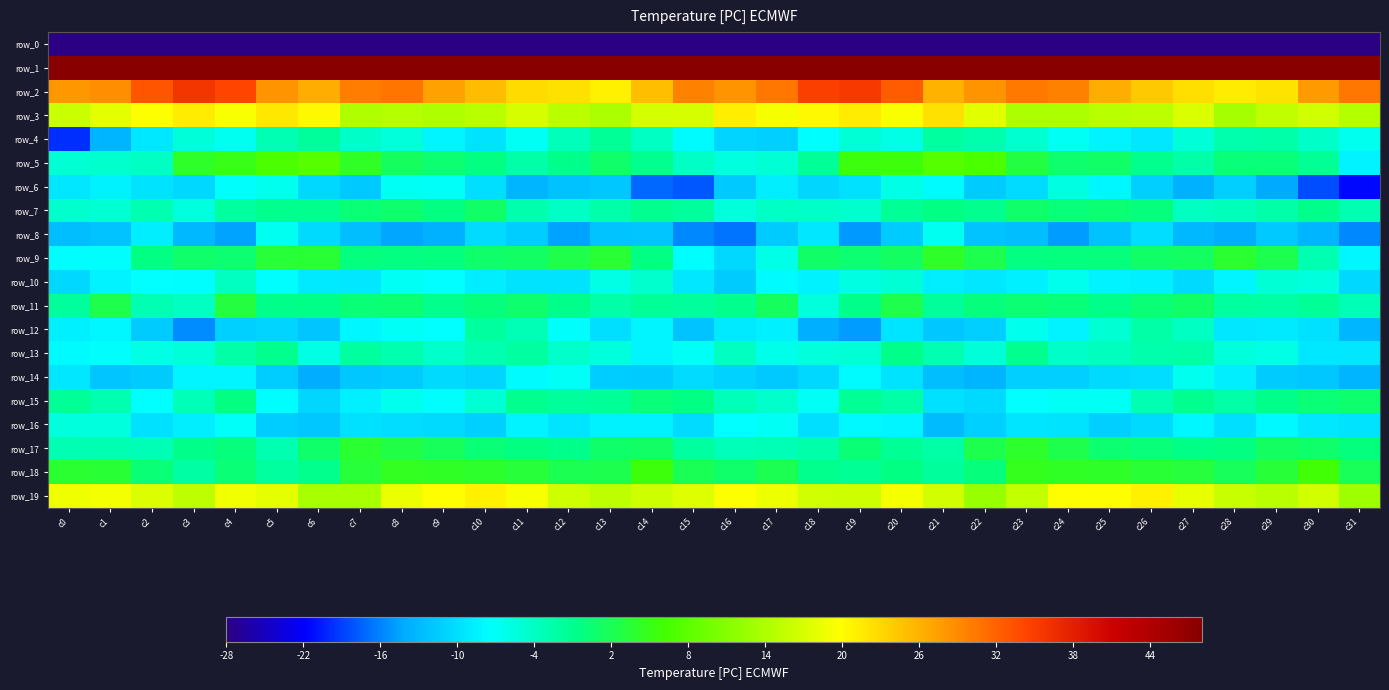

What is the difference between the maximum and minimum values in the row_17 series?

7.5